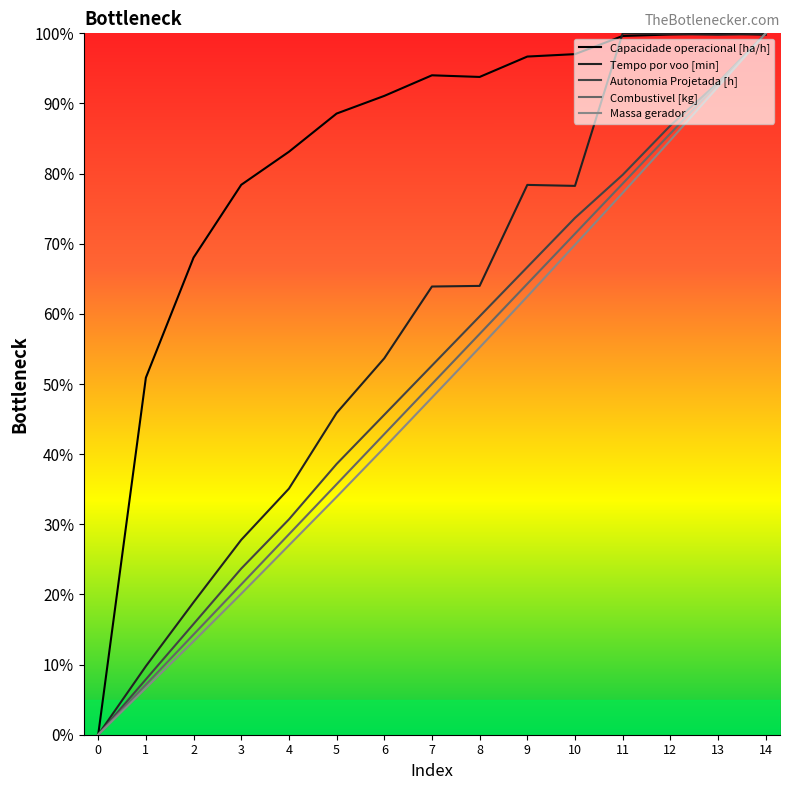

True or false: Autonomia Projetada [h] has more than 1 points higher than both neighbors.

False